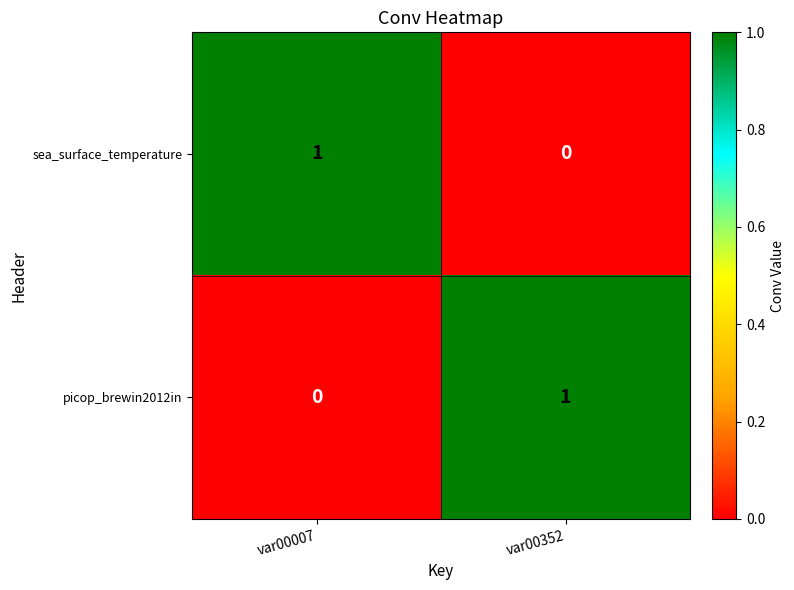

Rank the series at var00352 from highest to lowest value.

picop_brewin2012in, sea_surface_temperature